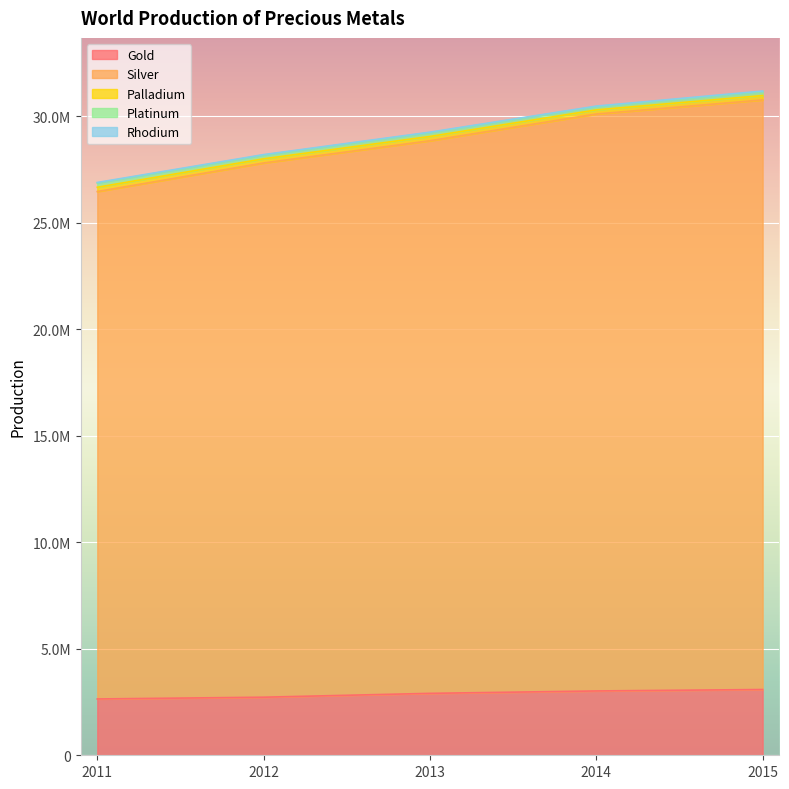

Rank the categories by Platinum value from lowest to highest.

2014, 2012, 2013, 2015, 2011